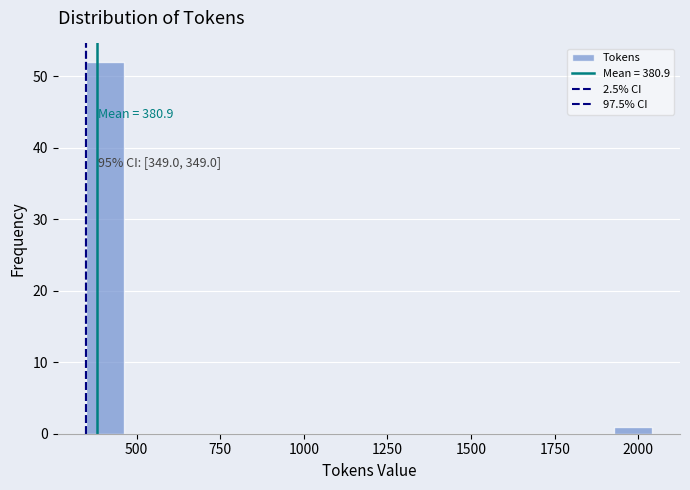

Around what value on the x-axis is the tallest bar? Give the approximate position of its centre, as read against the axis.

400